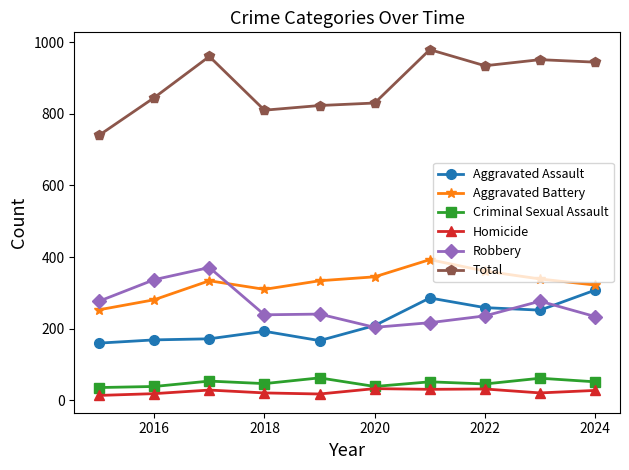

At how many categories does at least one series exceed 89?

10